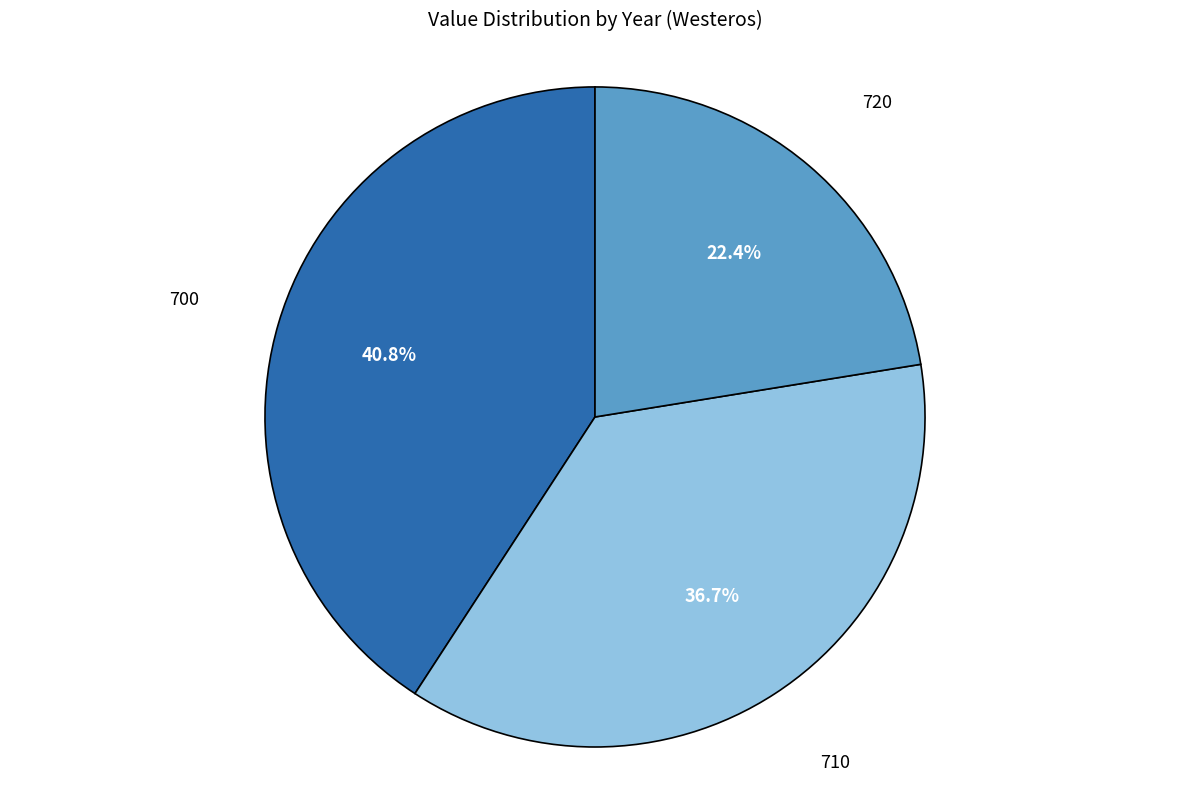

What percentage is the 720 slice, to the nearest percent?

22%